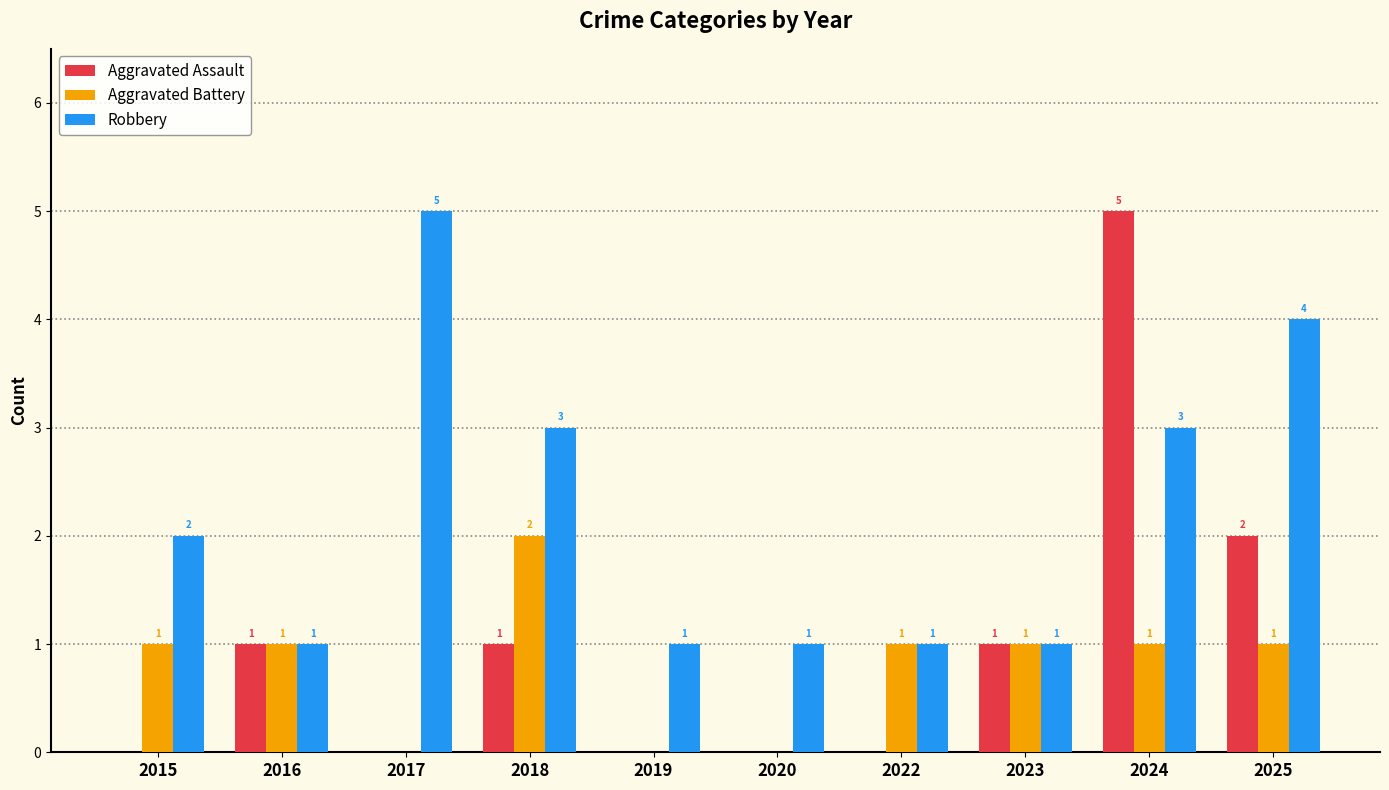

Between 2016 and 2024, which series saw the biggest shift?

Aggravated Assault